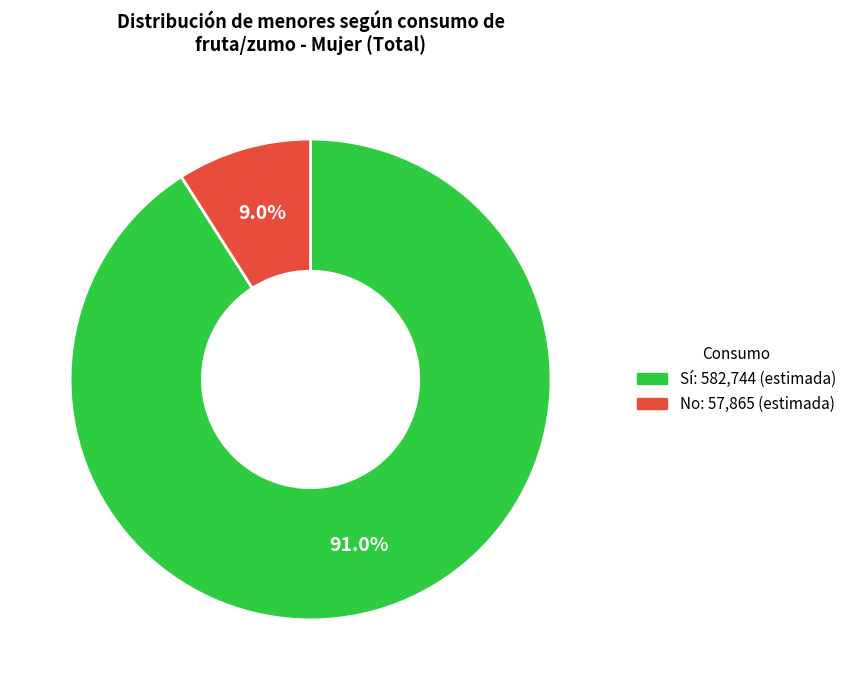

Is there any slice that represents more than half of the pie?

Yes